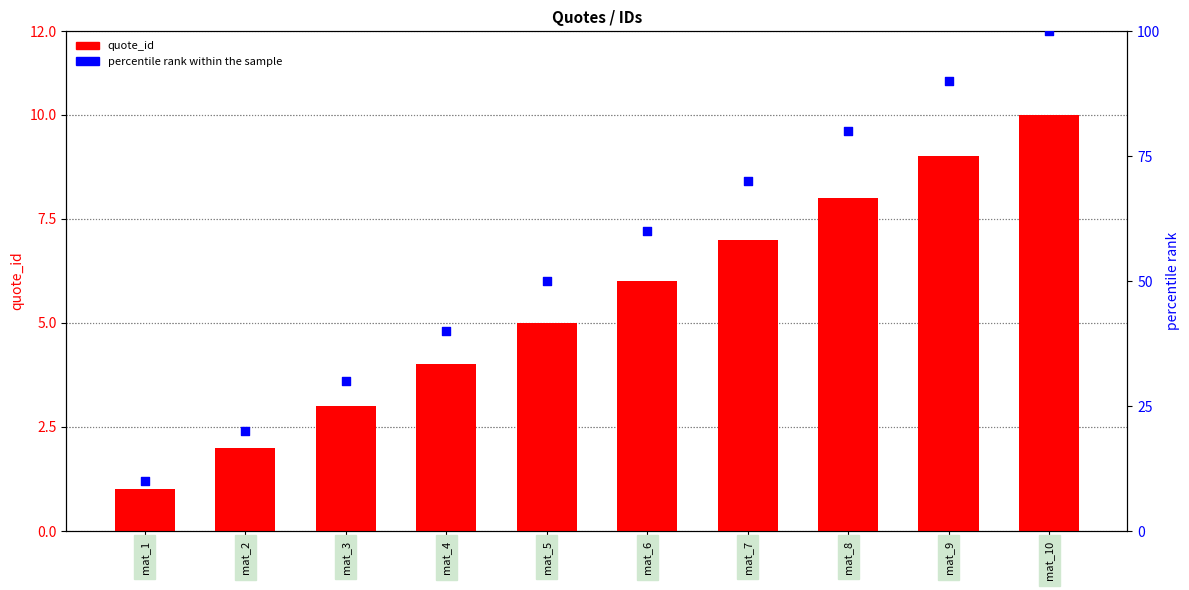

What are all the series names shown in the legend?

quote_id, percentile rank within the sample